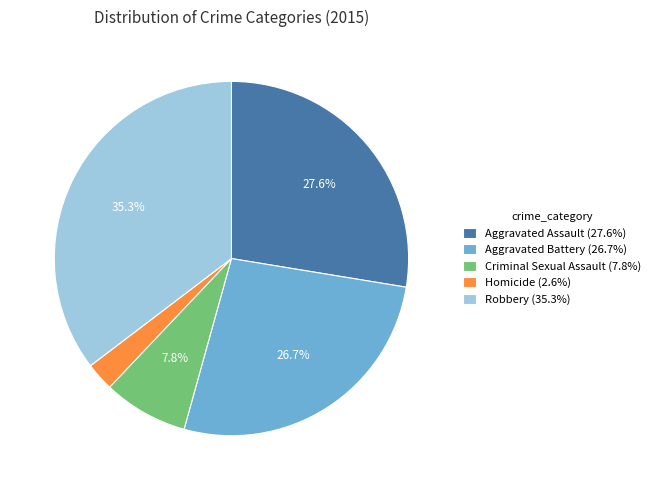

Count the number of slices in the pie.

5